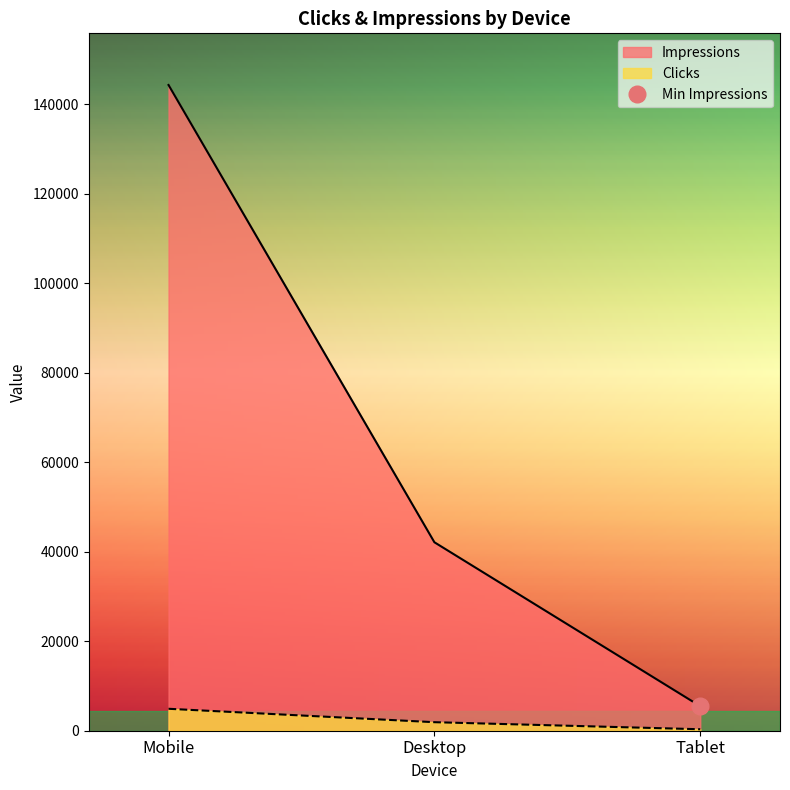

What is the value of the Impressions point at the 1st from the left?

144274